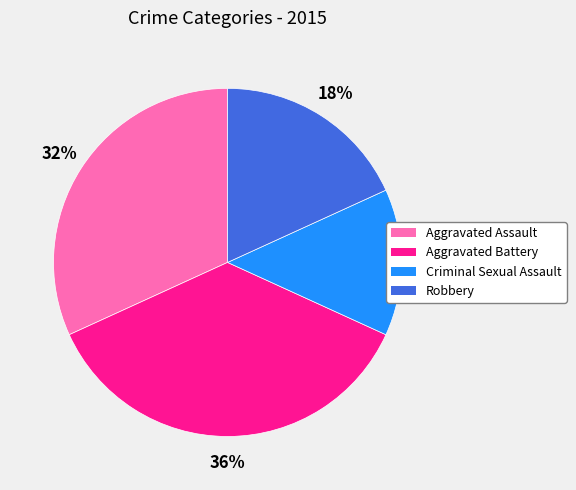

Between Criminal Sexual Assault and Aggravated Assault, which is larger?

Aggravated Assault